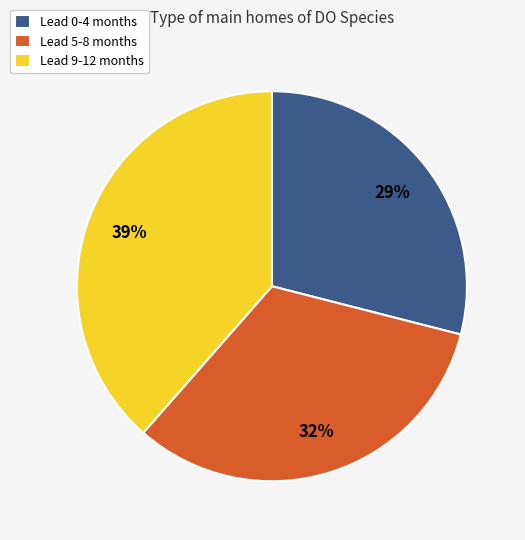

To the nearest percent, what is the average slice percentage?

33%